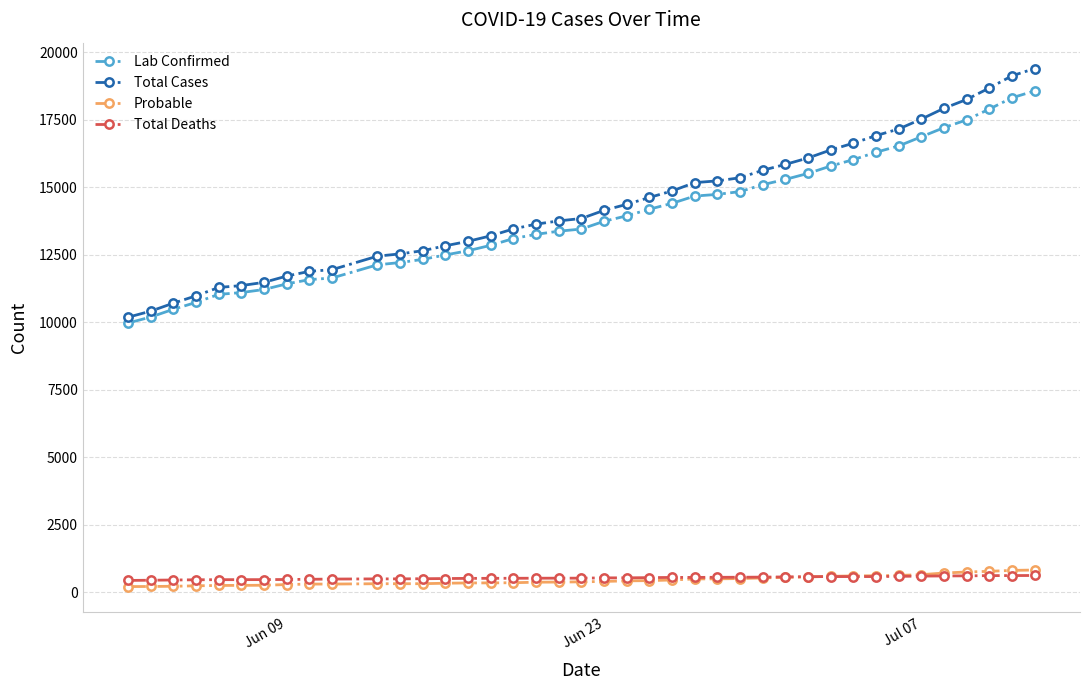

Which series has the widest spread of values?

Total Cases